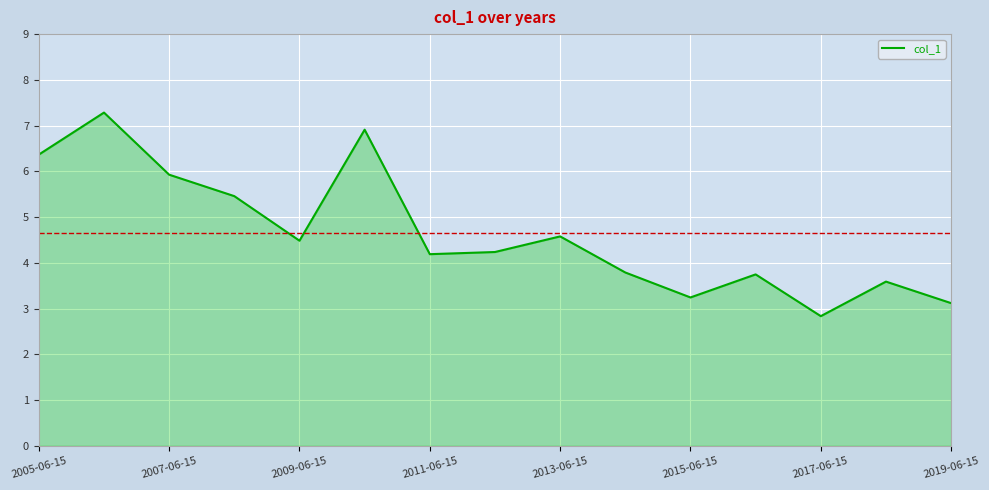

What is the minimum value shown in the chart?

2.8